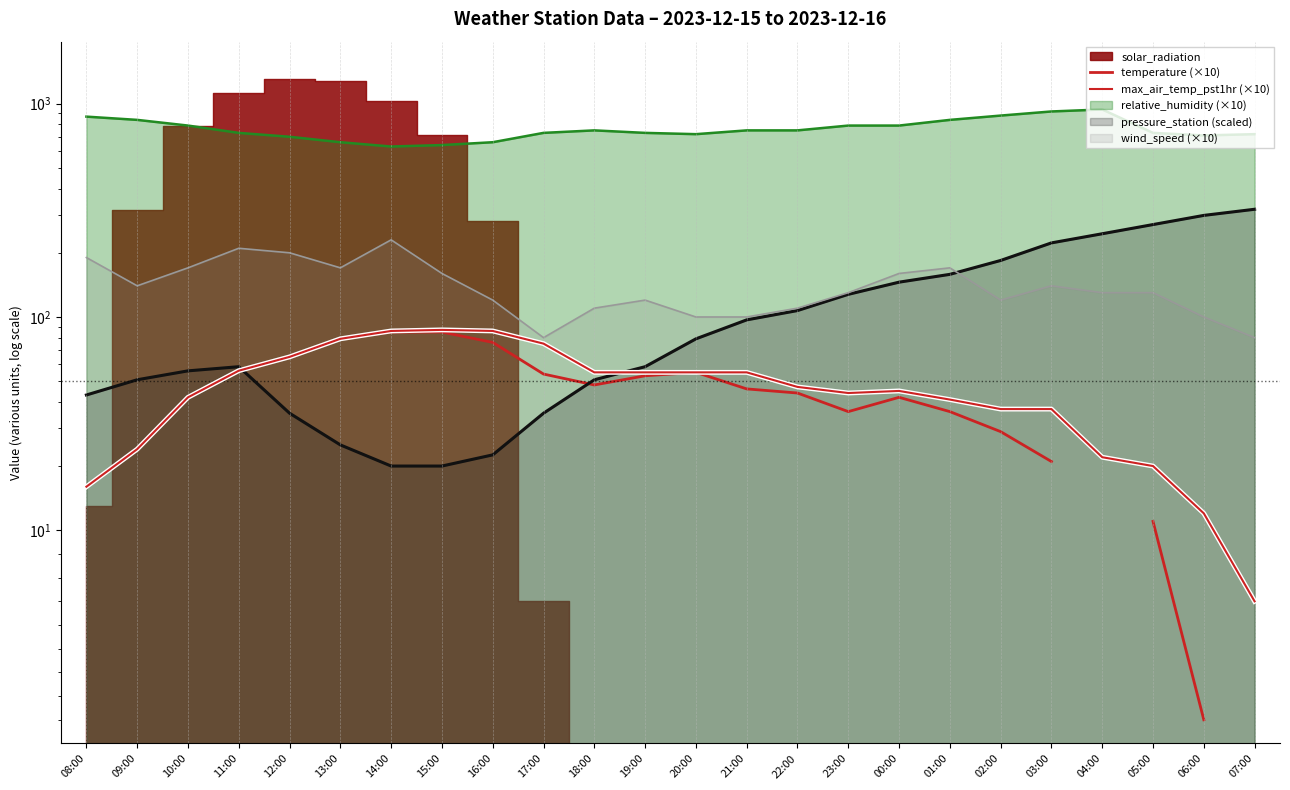

At which label does temperature (×10) reach its minimum?

06:00